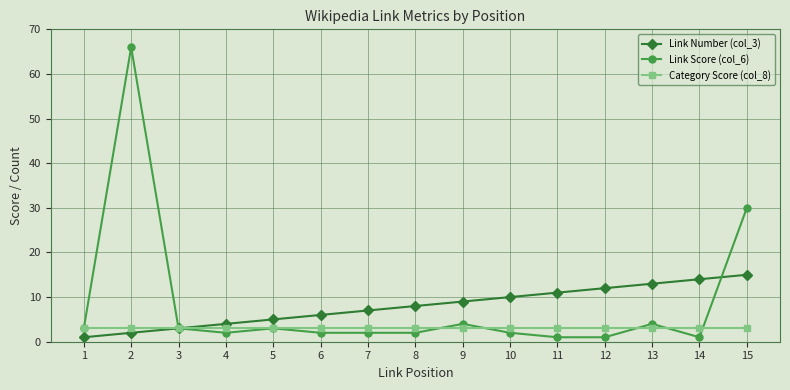

What are all the series names shown in the legend?

Link Number (col_3), Link Score (col_6), Category Score (col_8)